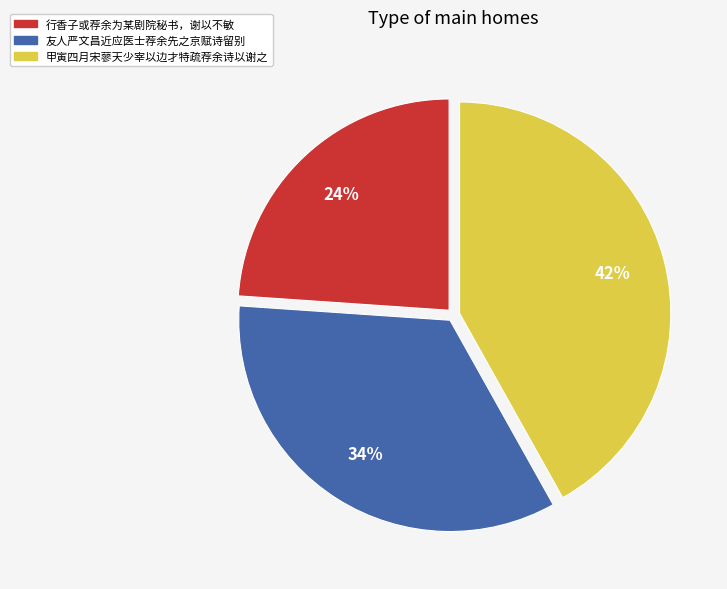

Do 行香子或荐余为某剧院秘书，谢以不敏 and 友人严文昌近应医士荐余先之京赋诗留别 together represent more than half of the pie?

Yes